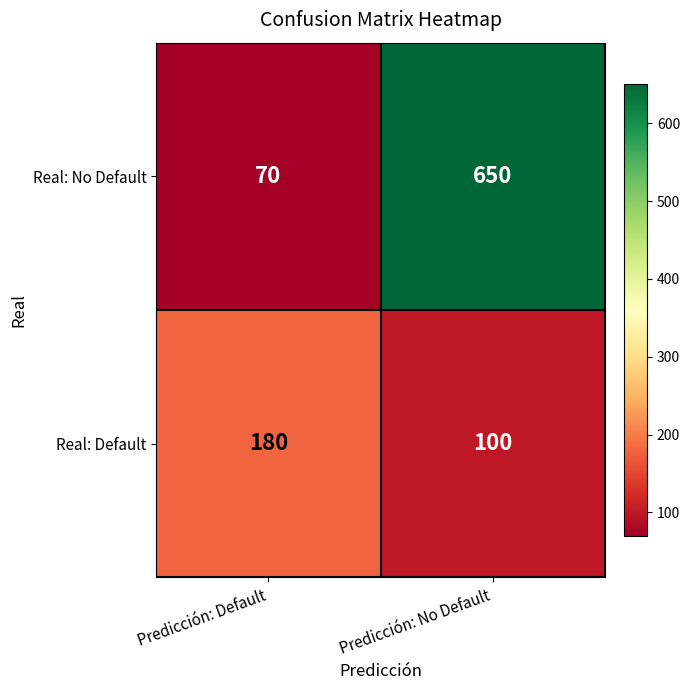

What is the total value across all series at Predicción: Default?

250